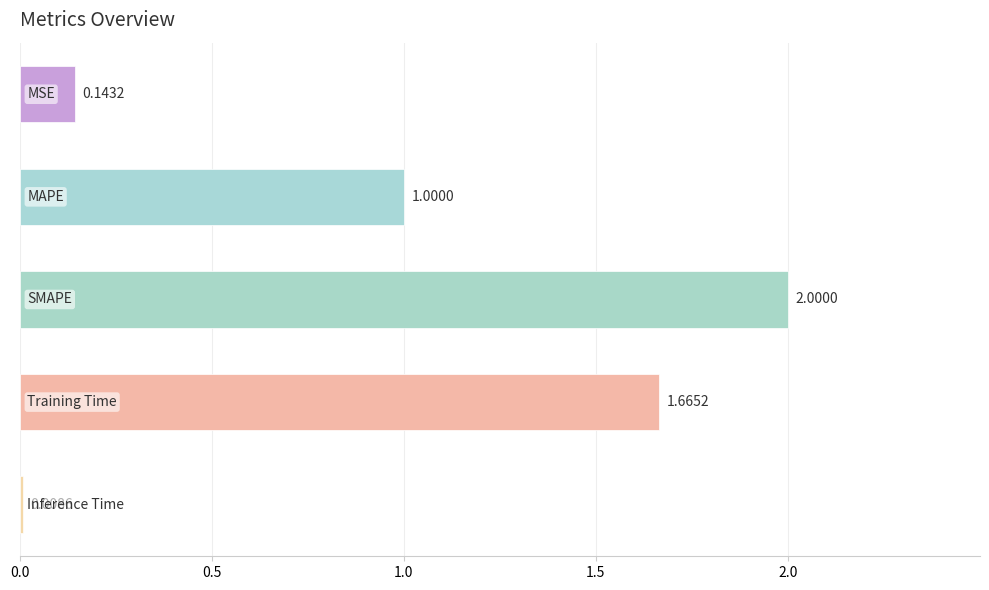

What is the difference between the maximum and minimum values?

2.0